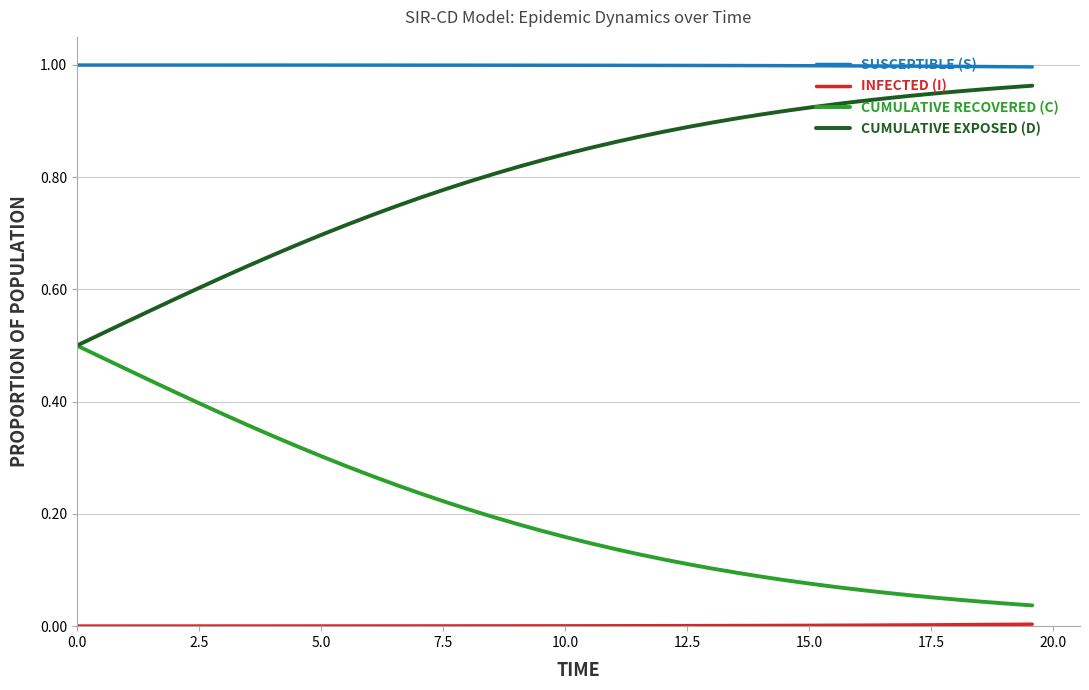

Which series has the largest total across all categories?

SUSCEPTIBLE (S)